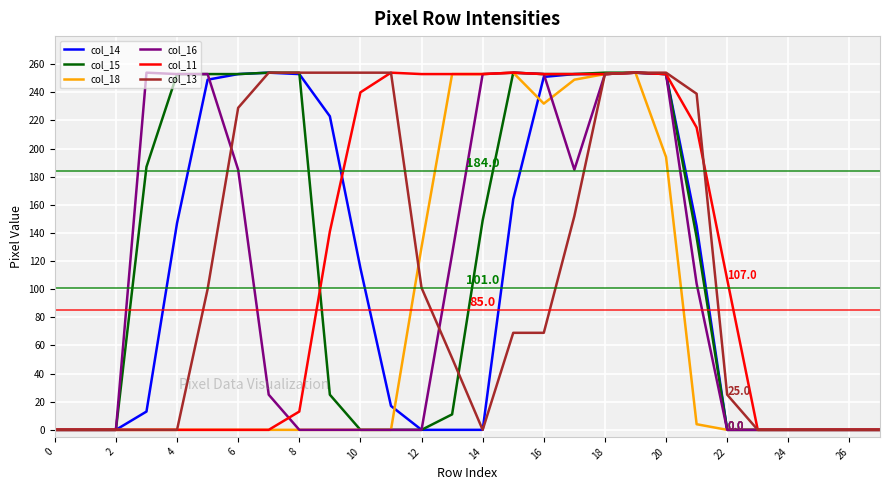

What is the maximum value shown in the chart?

254